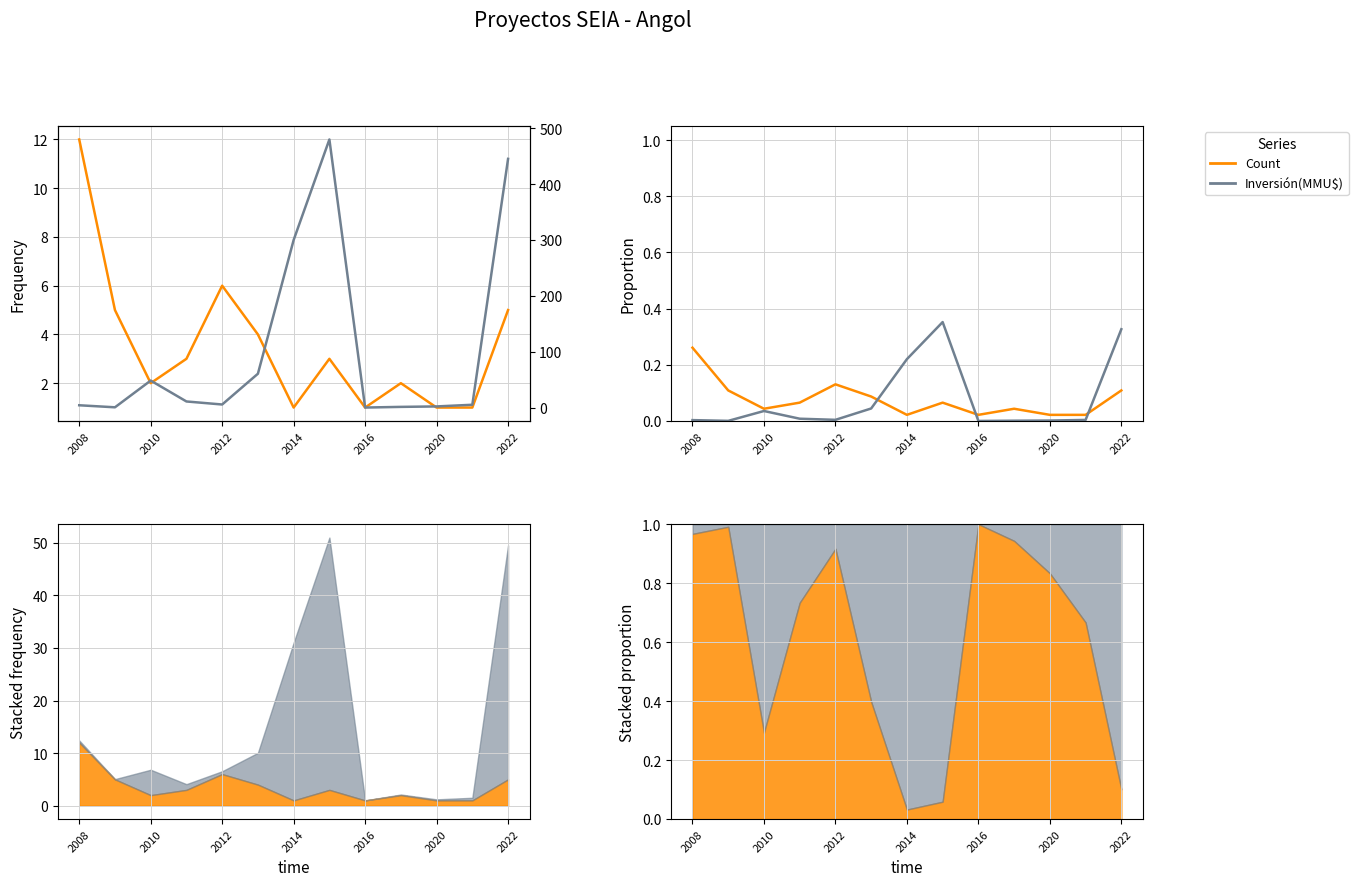

What is the sum of the Inversión(GMMSU$) values at 2016 and 9?

6.7